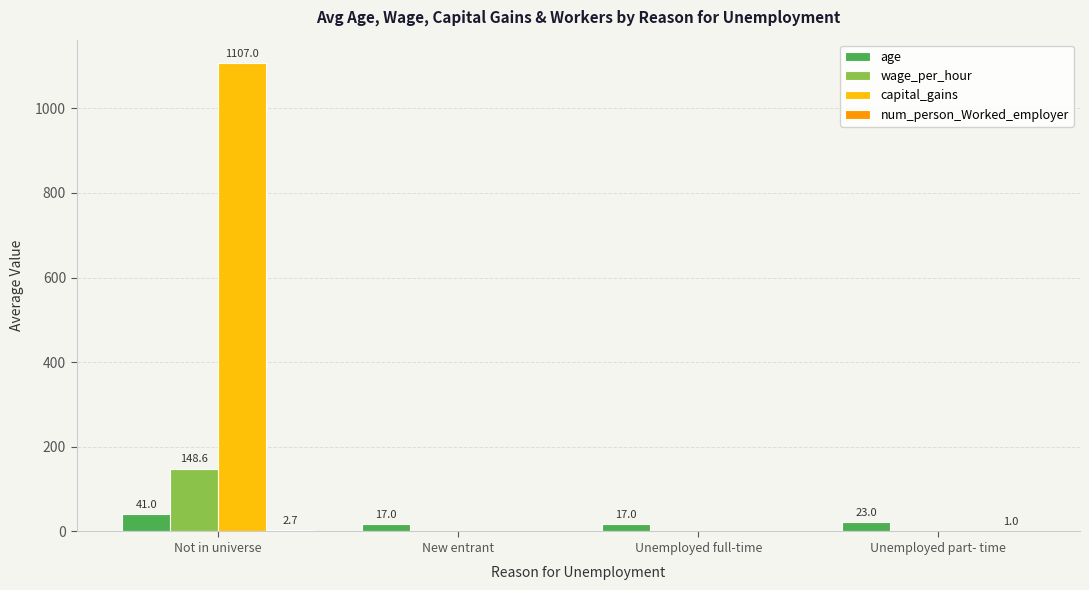

Which category has the highest value in the capital_gains series?

Not in universe